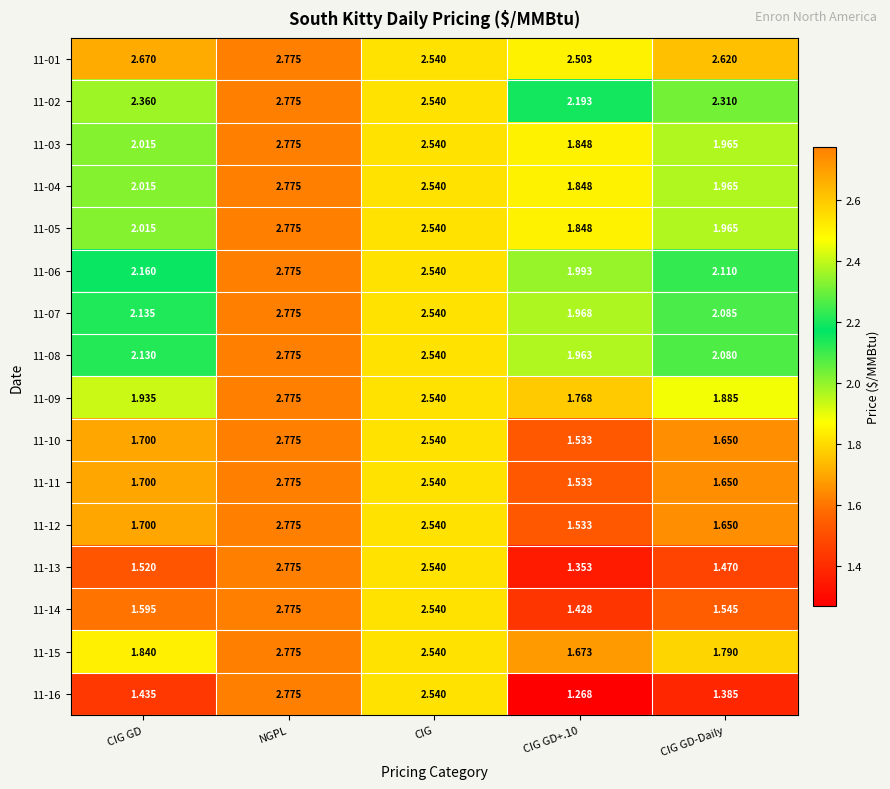

At which category does the chart reach its peak across all series?

NGPL